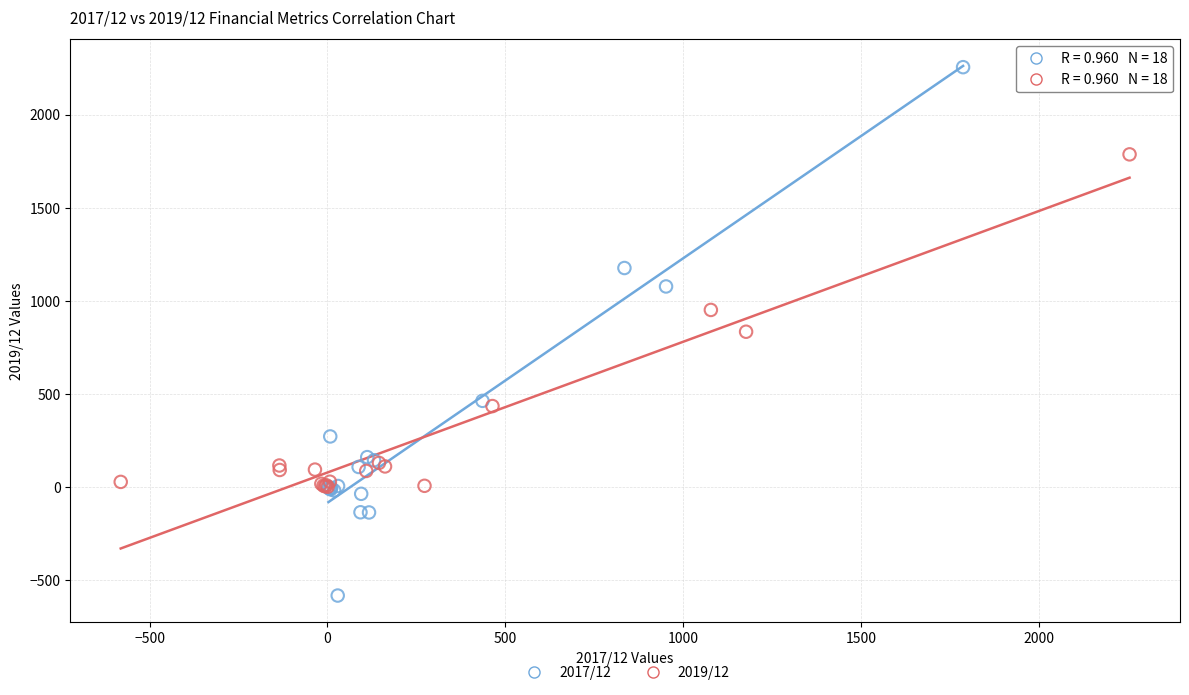

Which series reaches the minimum Y coordinate?

2017/12